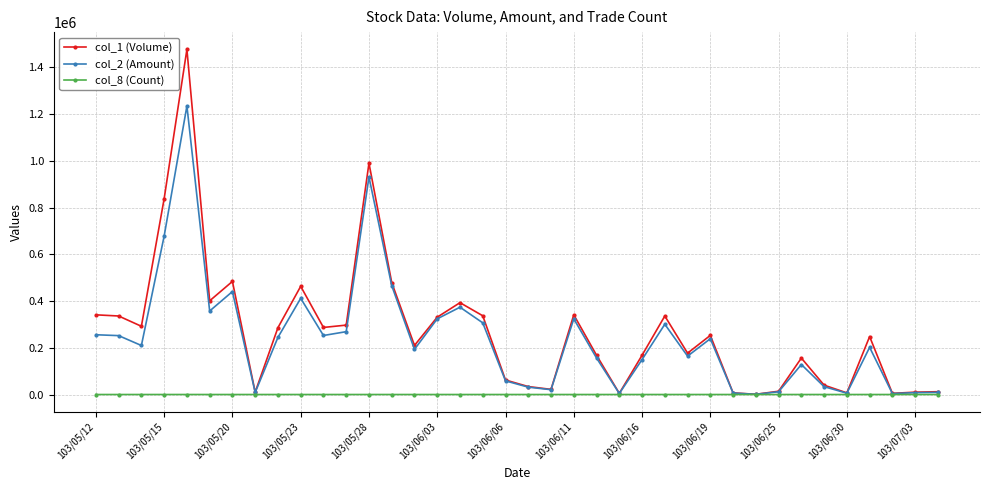

At how many categories does at least one series exceed 590747?

3